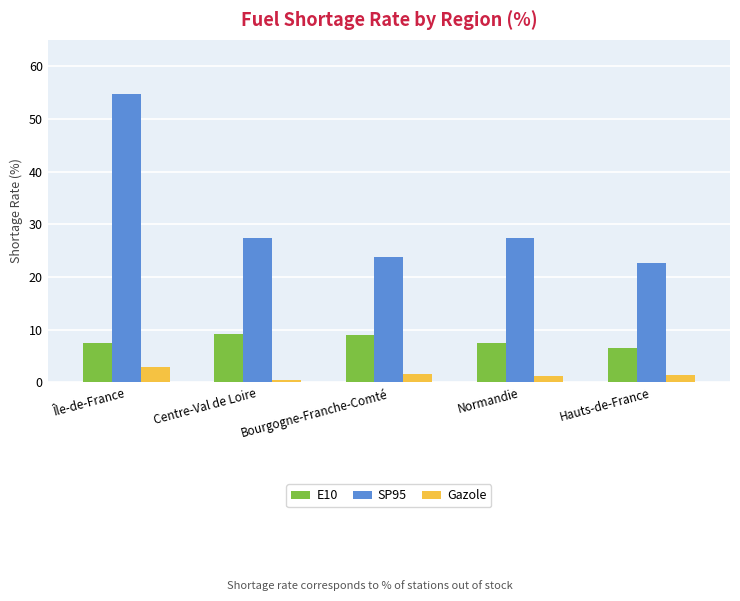

Rank the series at Hauts-de-France from highest to lowest value.

SP95, E10, Gazole